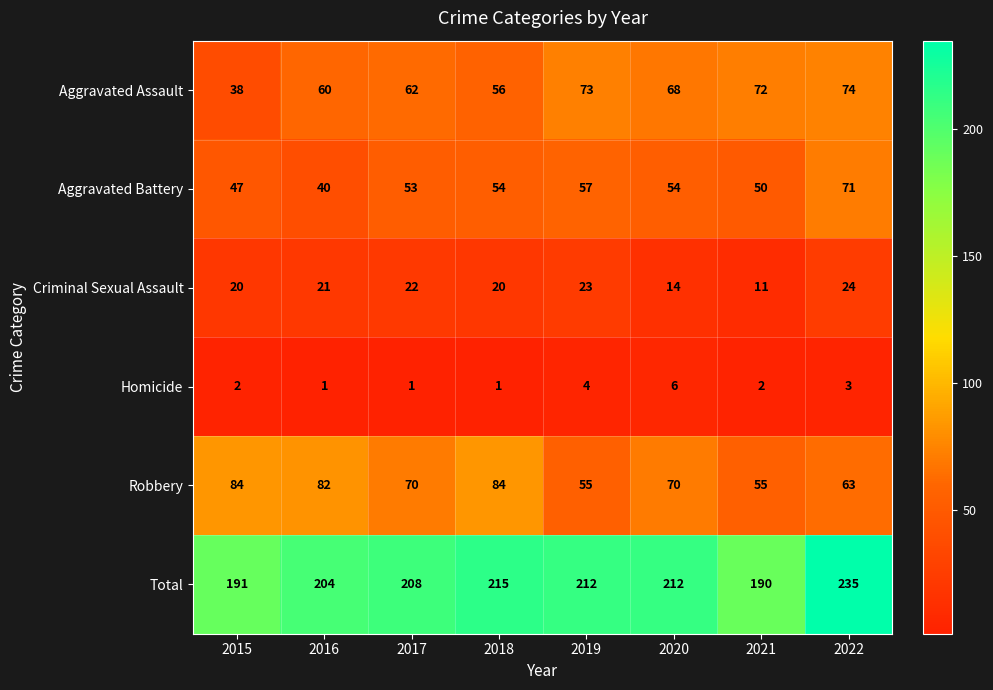

Which series changed the most between 2019 and 2020?

Robbery